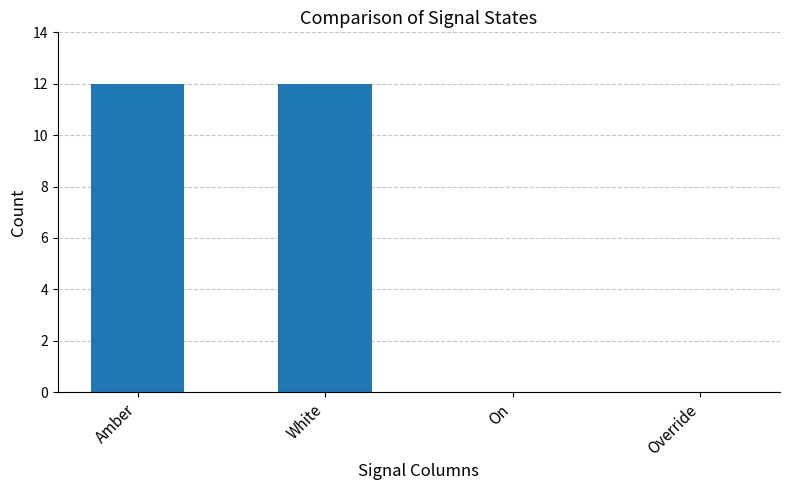

What is the sum of all values?

24